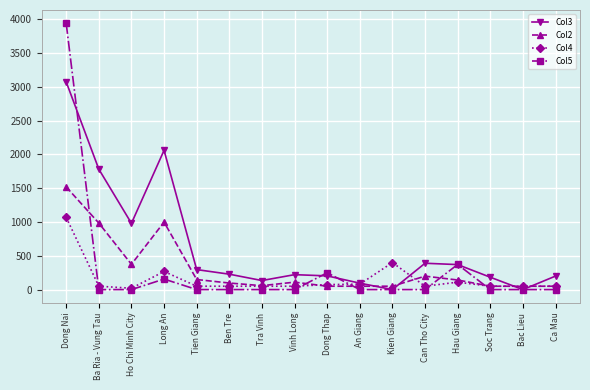

Rank the series by their maximum value, from lowest to highest.

Col4, Col2, Col3, Col5